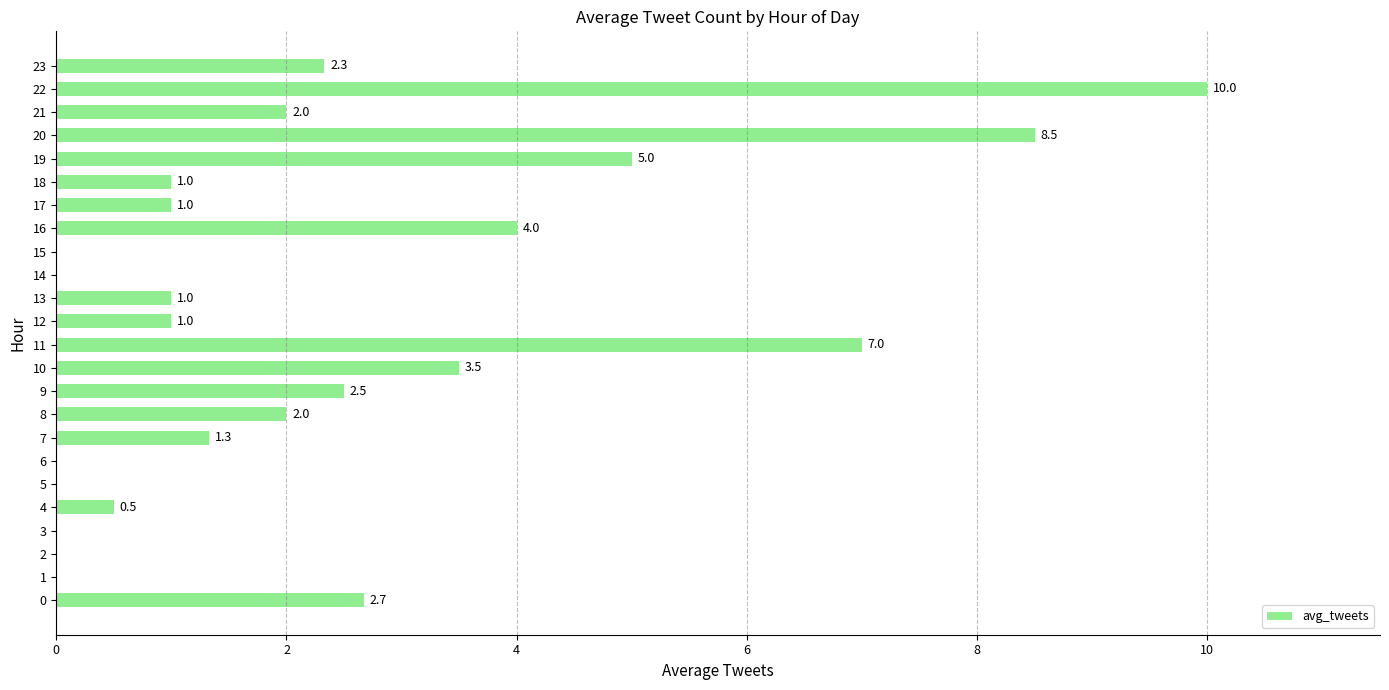

Are the bars horizontal?

Yes